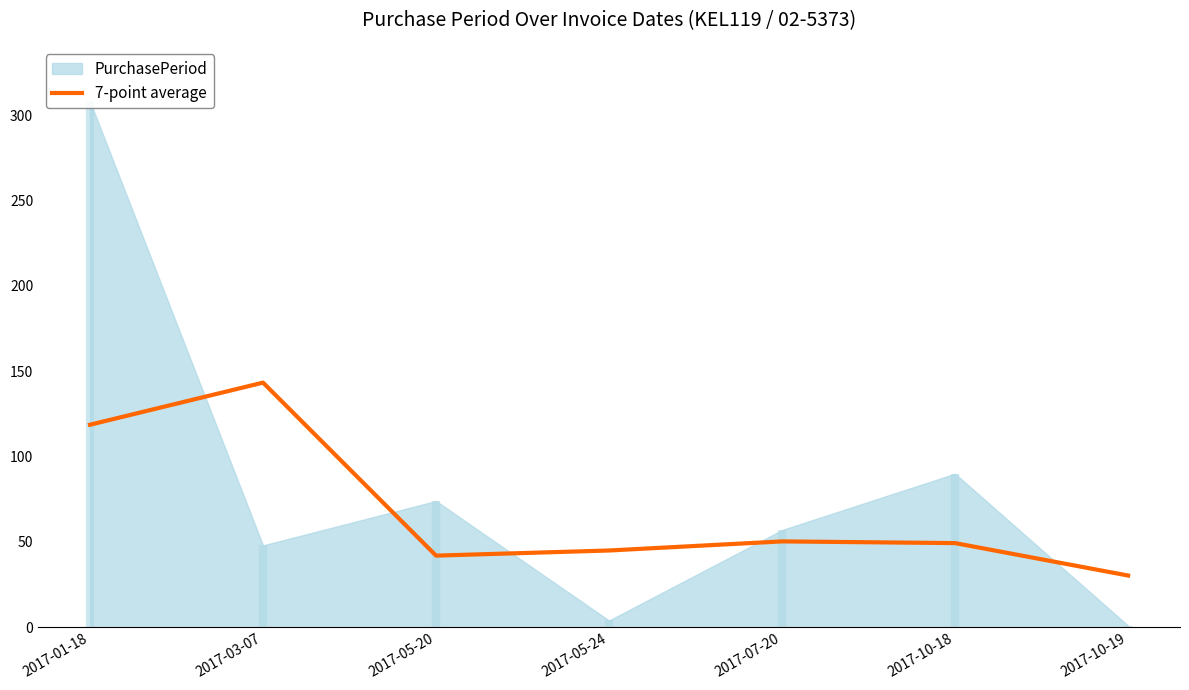

Rank the categories by value from highest to lowest.

2017-03-07, 2017-01-18, 2017-07-20, 2017-10-18, 2017-05-24, 2017-05-20, 2017-10-19